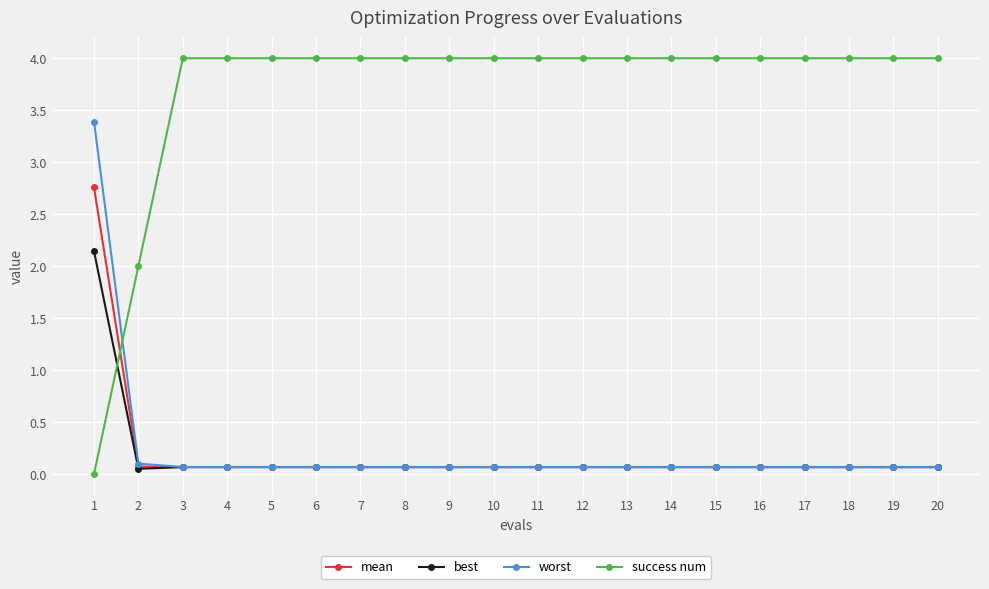

How many lines are shown in the chart?

4